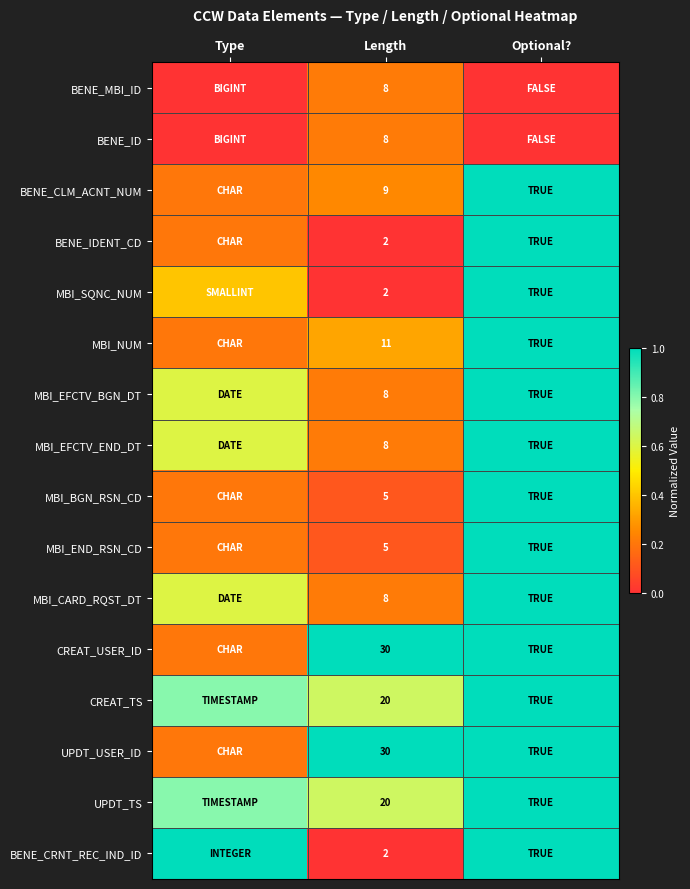

The MBI_NUM series shows 15.4 at Length. True or false?

False